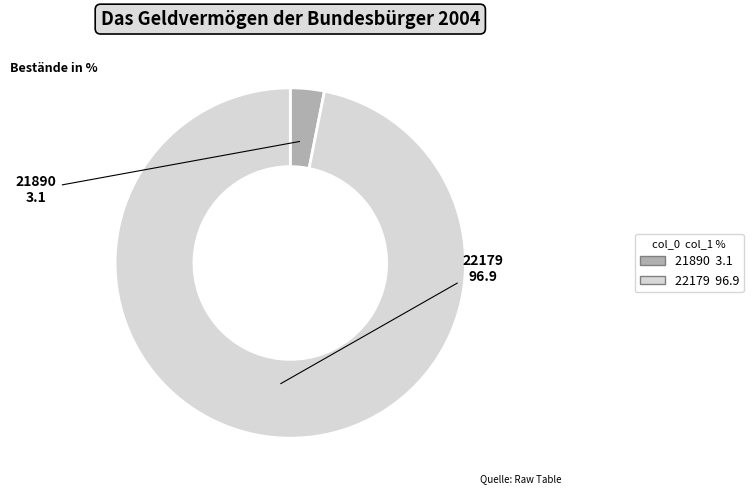

What is the ratio of the value at 22179 to the value at 21890?

31.0